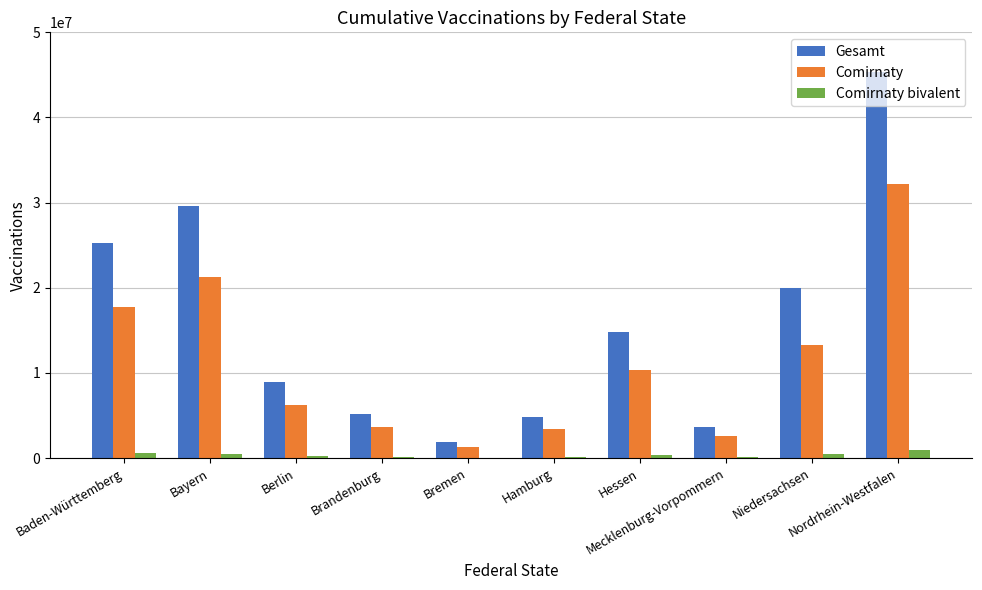

What are all the series names shown in the legend?

Gesamt, Comirnaty, Comirnaty bivalent